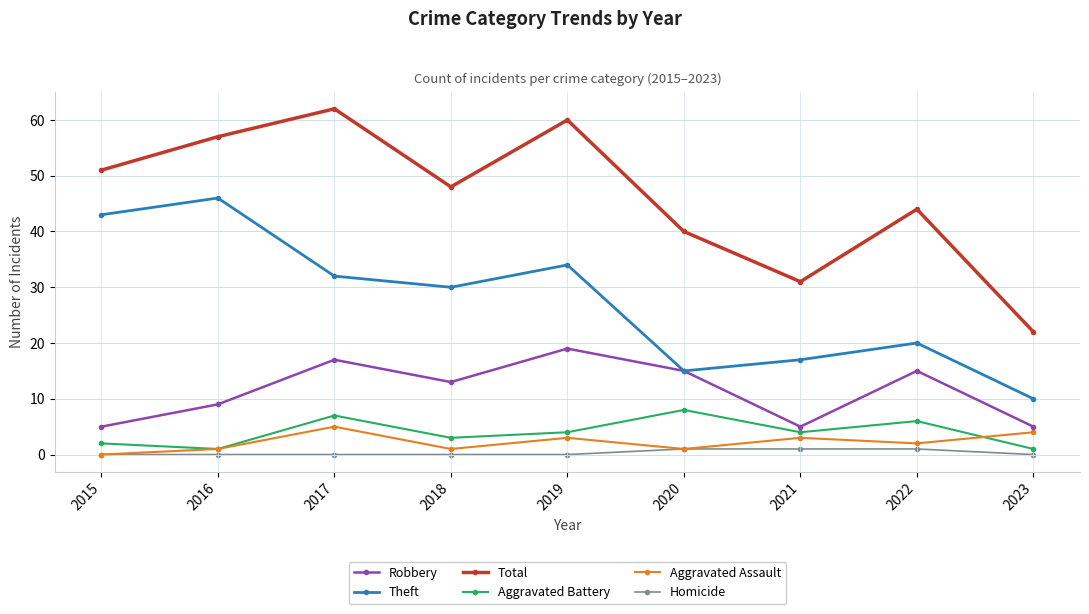

Reading left to right, list all the values displayed in this chart.

Robbery: 2015=5	2016=9	2017=17	2018=13	2019=19	2020=15	2021=5	2022=15	2023=5
Theft: 2015=43	2016=46	2017=32	2018=30	2019=34	2020=15	2021=17	2022=20	2023=10
Total: 2015=51	2016=57	2017=62	2018=48	2019=60	2020=40	2021=31	2022=44	2023=22
Aggravated Battery: 2015=2	2016=1	2017=7	2018=3	2019=4	2020=8	2021=4	2022=6	2023=1
Aggravated Assault: 2015=0	2016=1	2017=5	2018=1	2019=3	2020=1	2021=3	2022=2	2023=4
Homicide: 2015=0	2016=0	2017=0	2018=0	2019=0	2020=1	2021=1	2022=1	2023=0